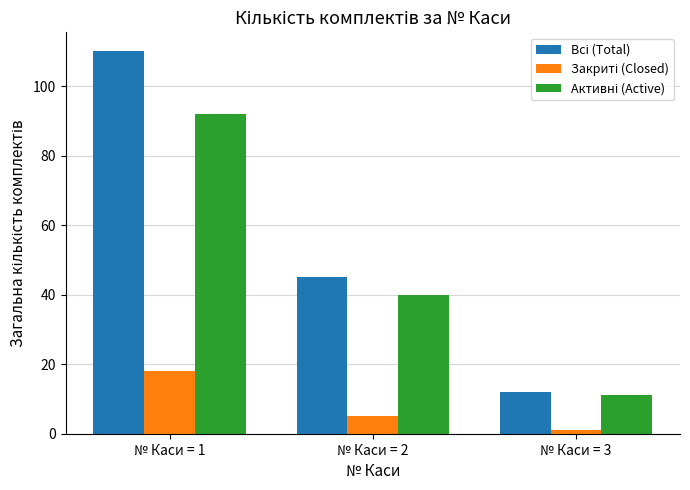

How many categories are shown in the chart?

3